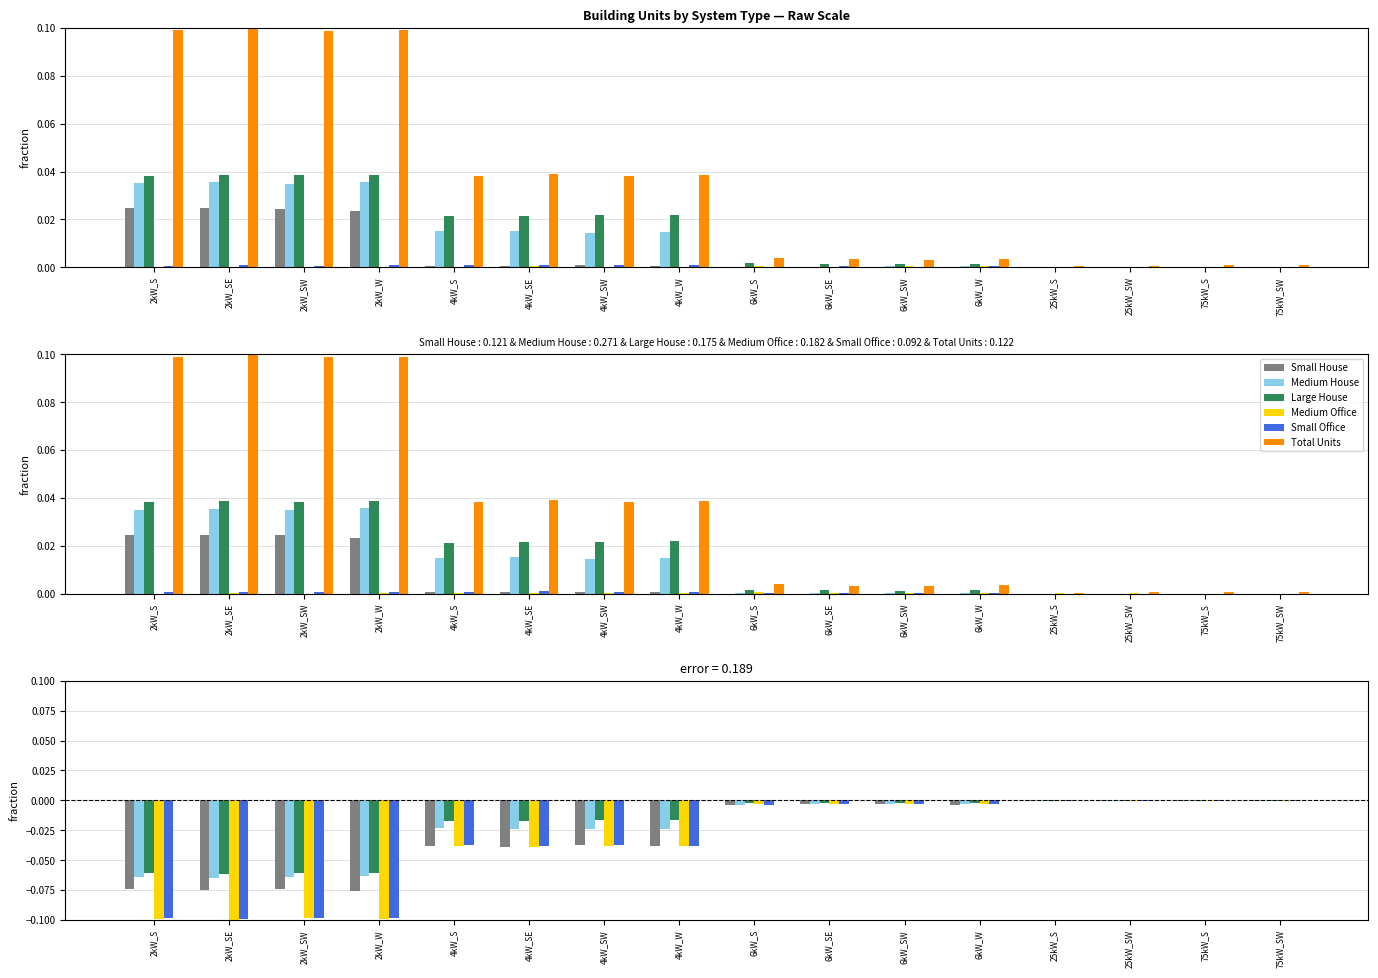

Count the number of data series in this chart.

6